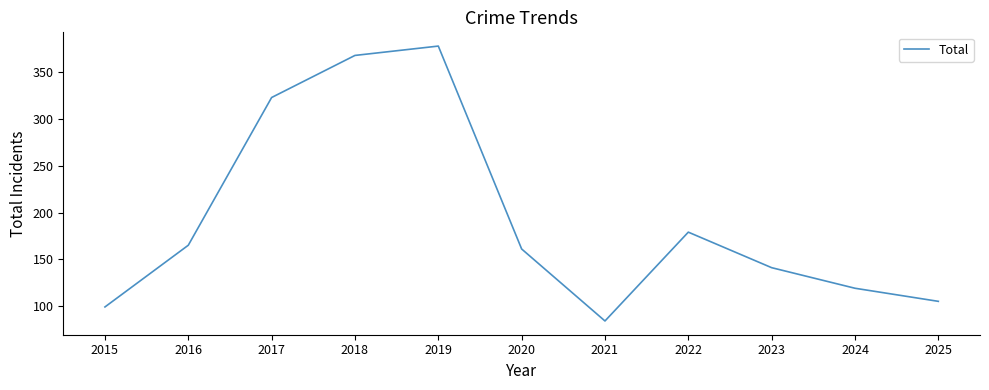

What is the change in value from 2017 to 2018?

+45